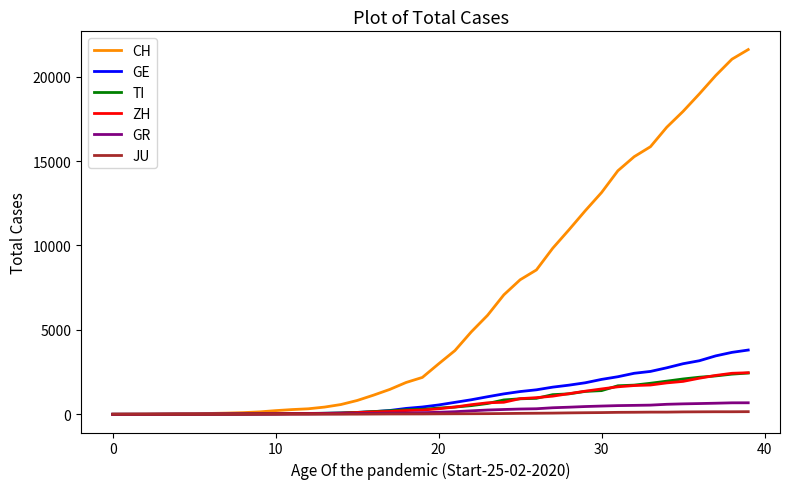

What is the difference between the maximum and minimum values in the GR series?

680